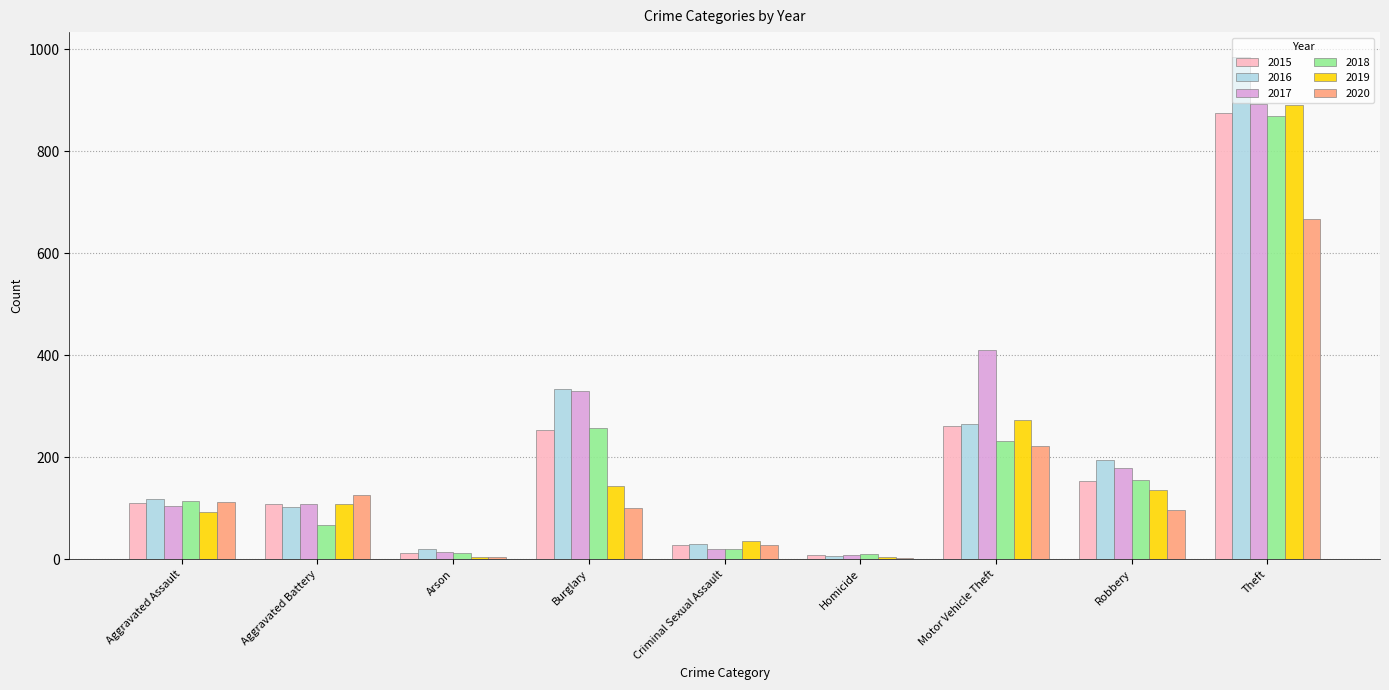

Between Aggravated Assault and Burglary, which series saw the biggest shift?

2017